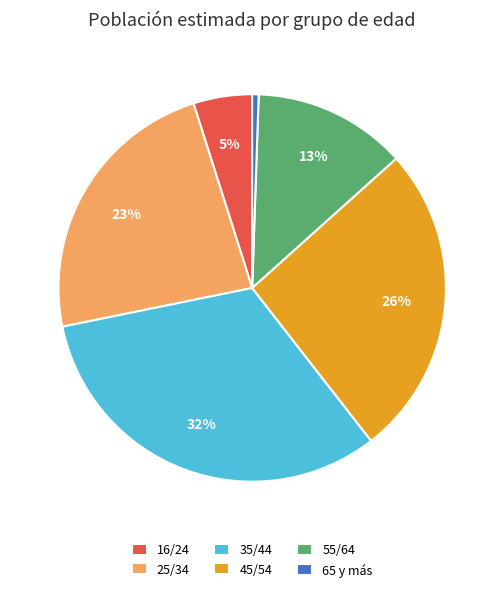

Which slice is the smallest?

65 y más